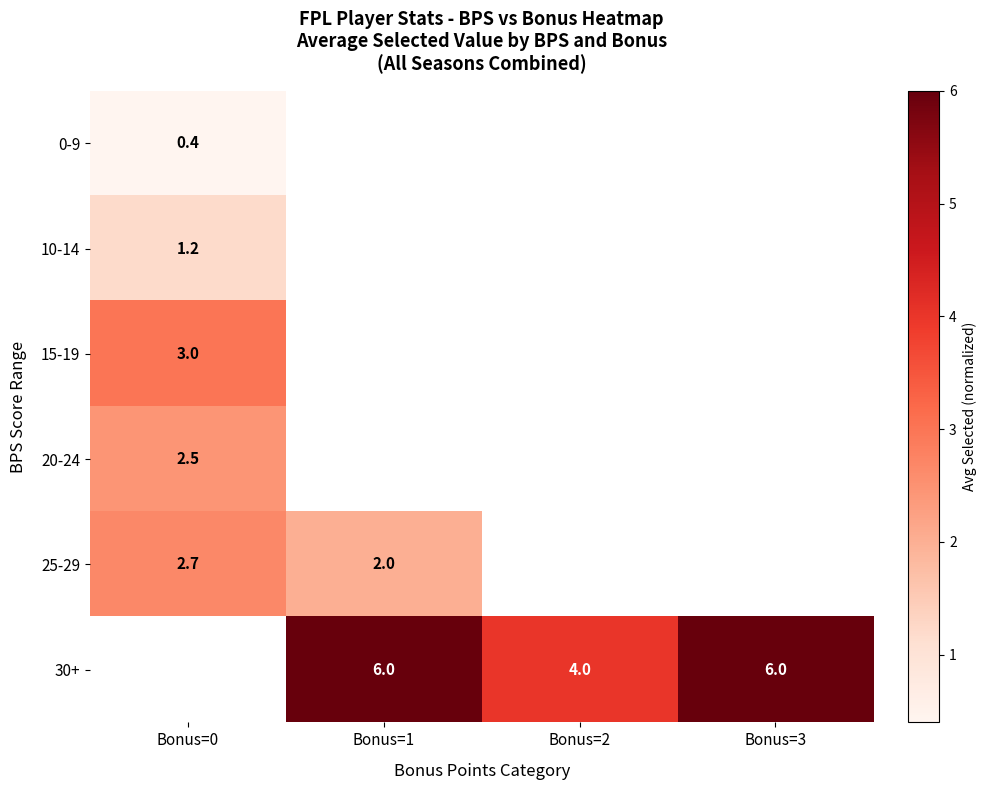

Which has a higher value, Bonus=0 or Bonus=3?

Bonus=3